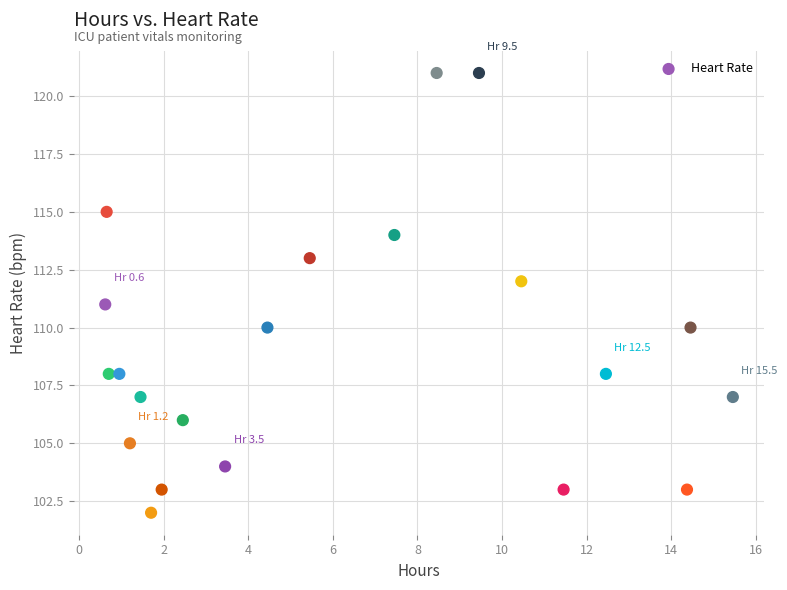

What is the range of Y values (max minus min)?

19